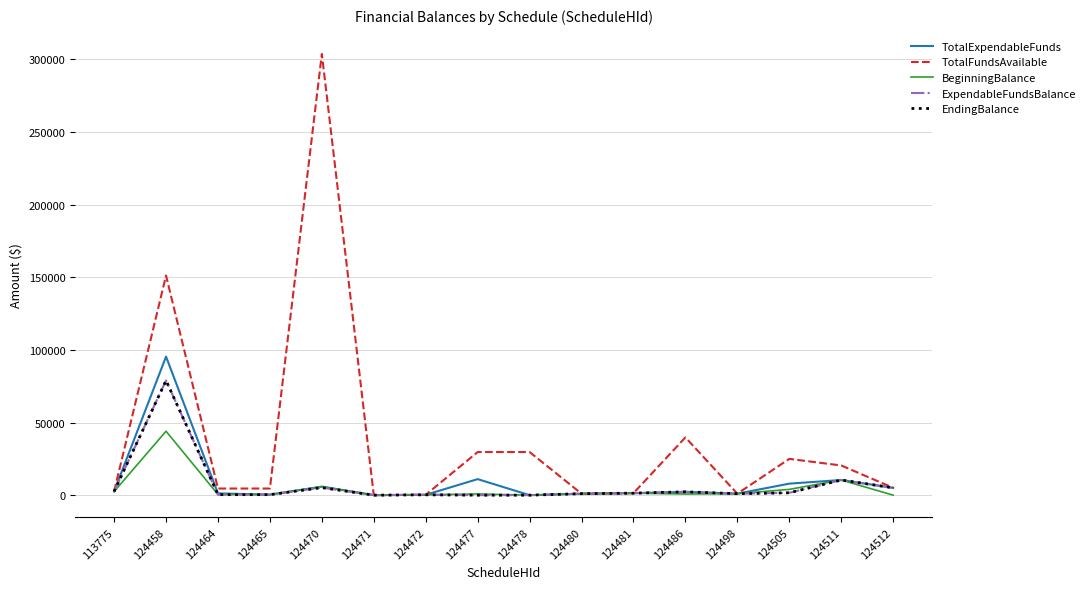

Which series has the largest total across all categories?

TotalFundsAvailable